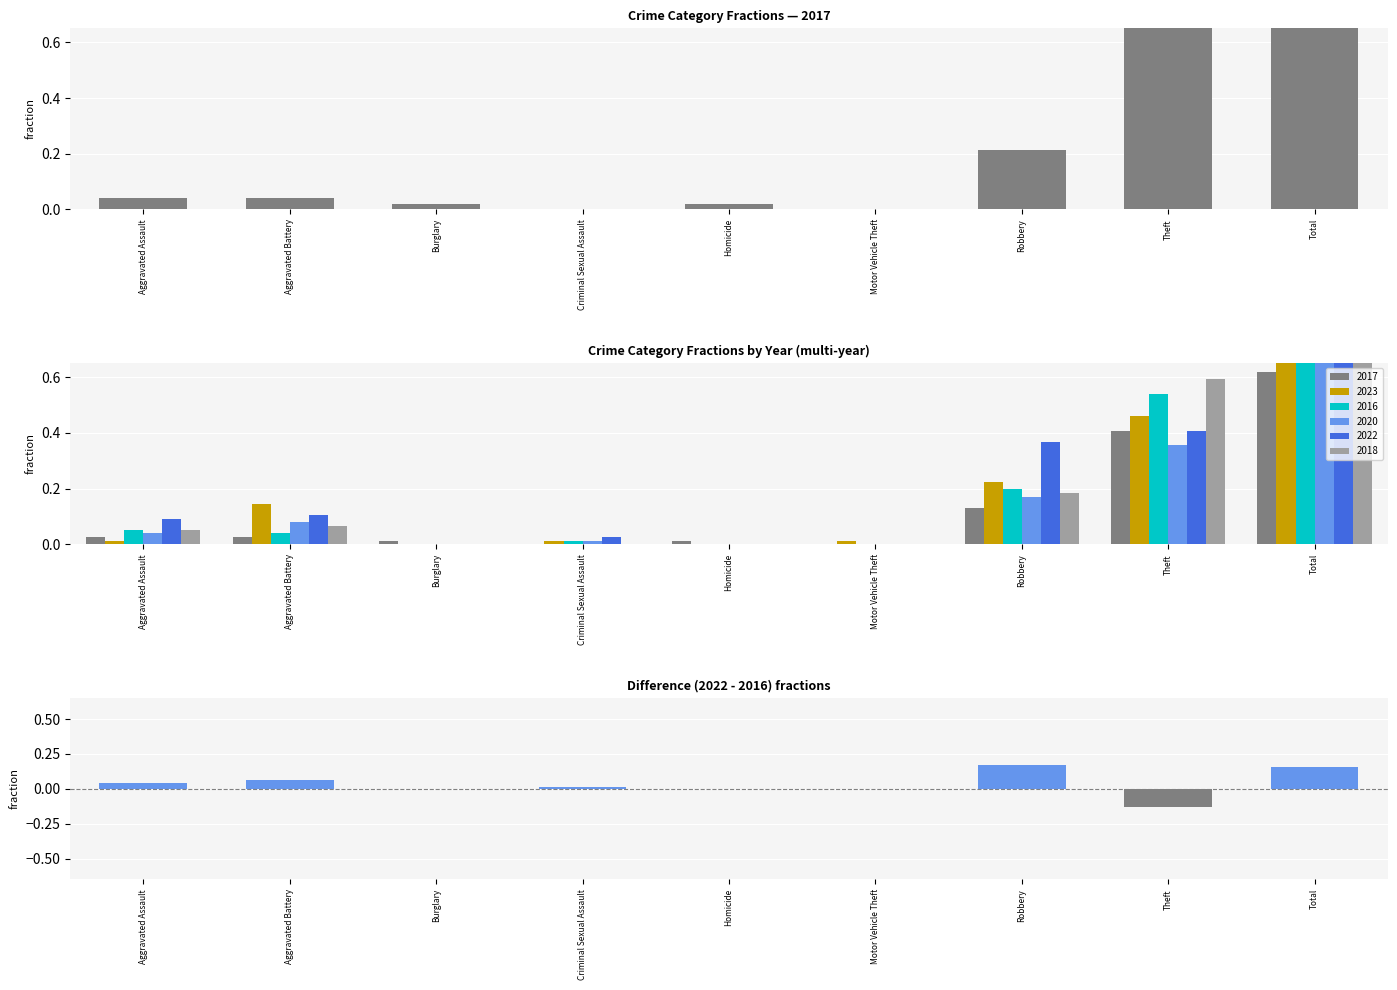

Count the number of values greater than 0.

5